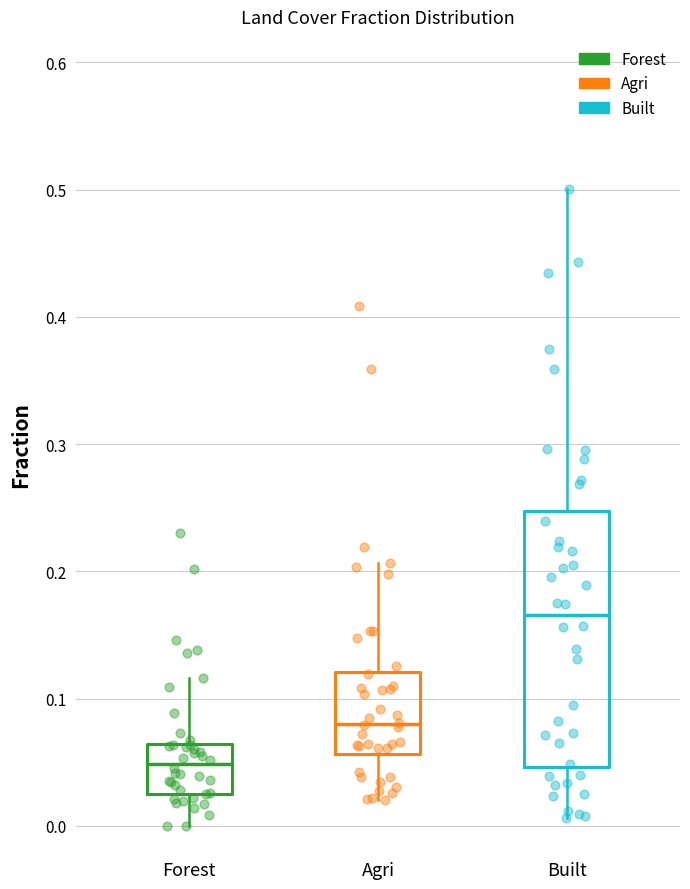

Reading left to right, transcribe this box plot: for each box, give where its median line is, the range the box spans, and where its two whiskers end, as read against the y-axis. The values are not printed on the chart, so give them approximately, as read against the axis.

Forest: median 0.05, box 0.03 to 0.06, whiskers 0.00 to 0.12
Agri: median 0.08, box 0.06 to 0.12, whiskers 0.02 to 0.21
Built: median 0.17, box 0.05 to 0.25, whiskers 0.01 to 0.50